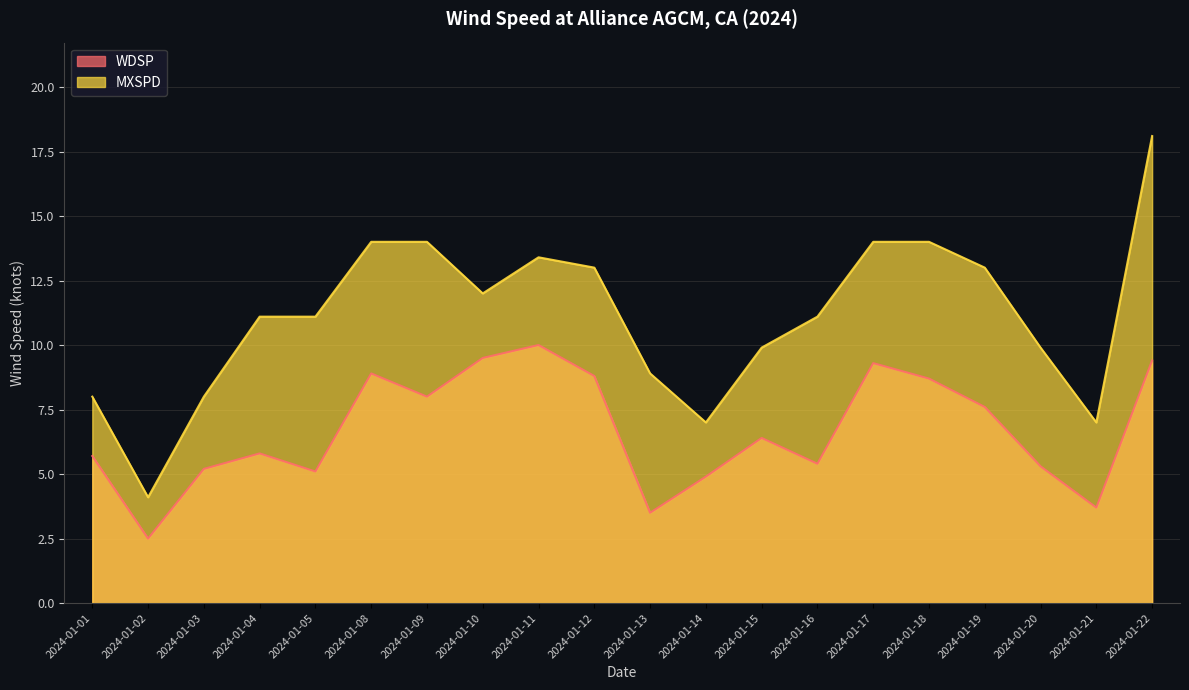

At which category is the sum across all series the highest?

2024-01-22